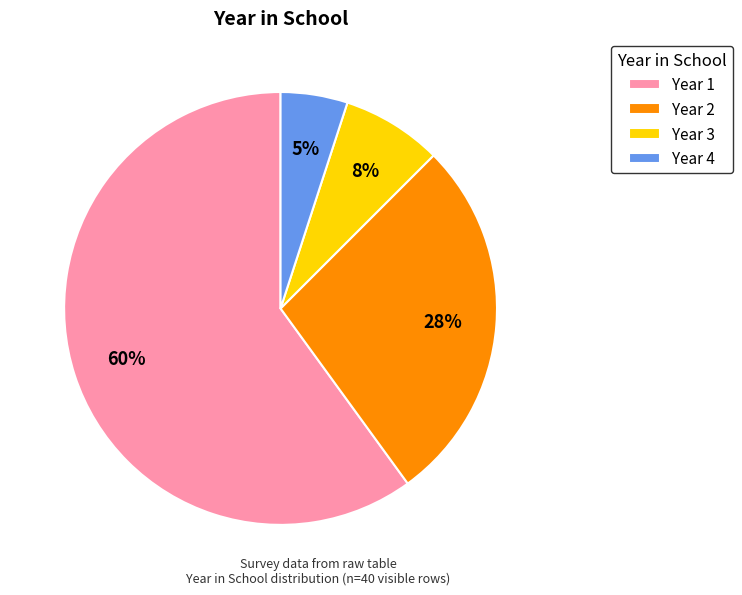

Is there any slice that represents more than half of the pie?

Yes